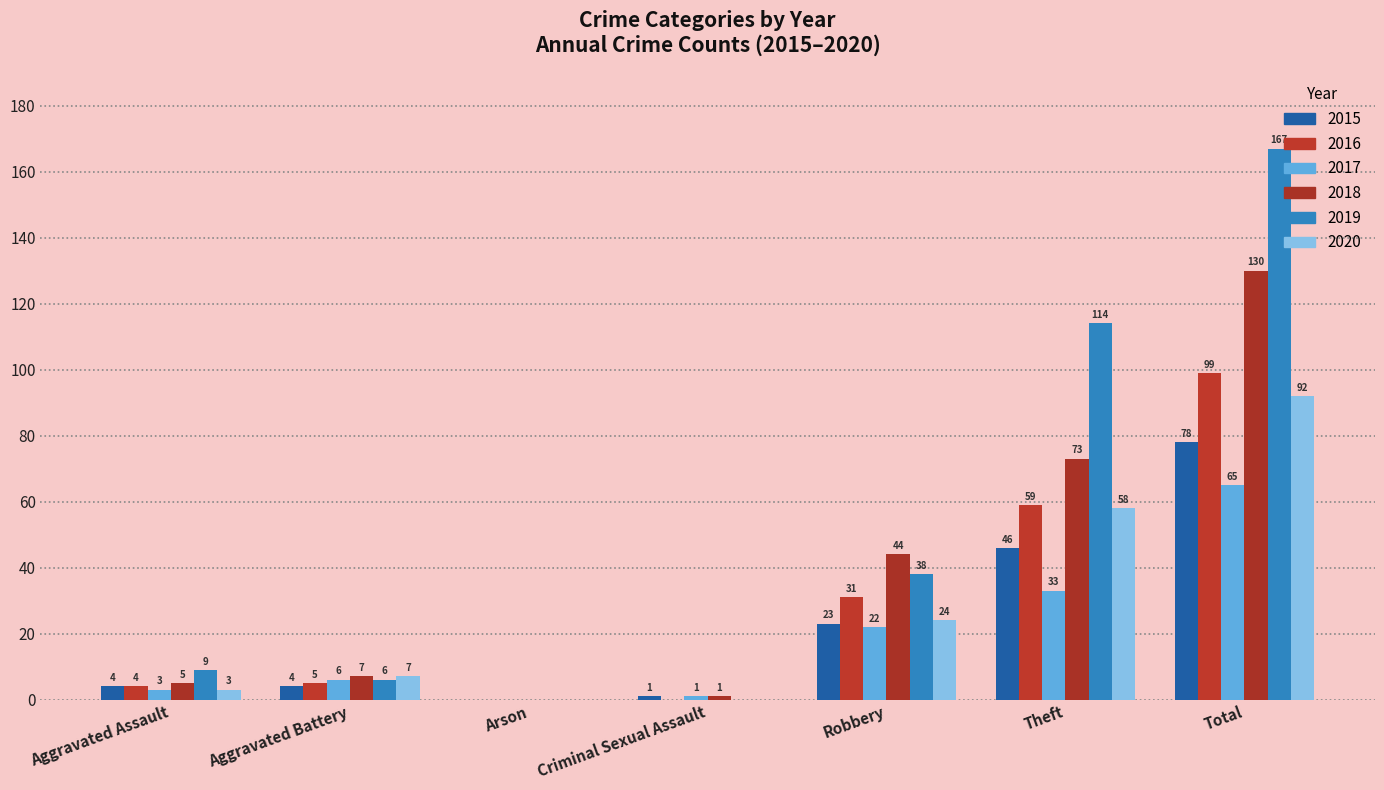

What is the sum of the 2016 values at Arson and Aggravated Battery?

5